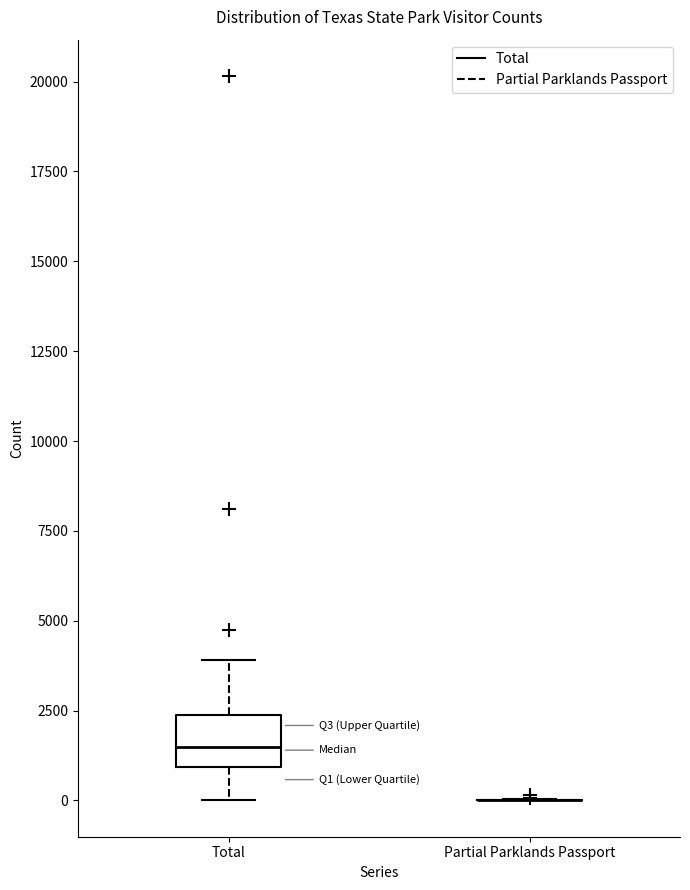

Reading left to right, read every box against the y-axis: the position of its median line, the range the box covers, and the ends of its whiskers. The values are not printed on the chart, so give them approximately, as read against the axis.

Total: median 1500, box 1000 to 2500, whiskers 0 to 4000
Partial Parklands Passport: box collapsed to a line at 0, whiskers 0 to 0